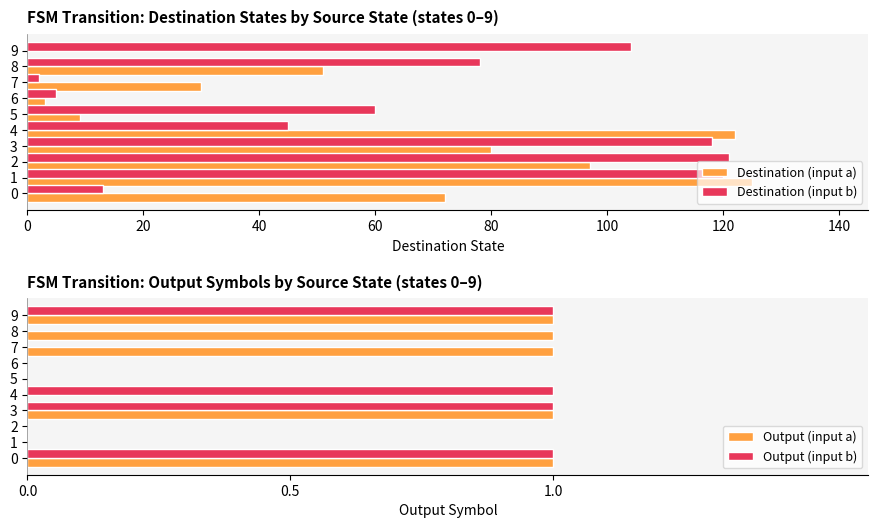

What is the value of the Destination (input b) bar at the 3rd from the left?

121